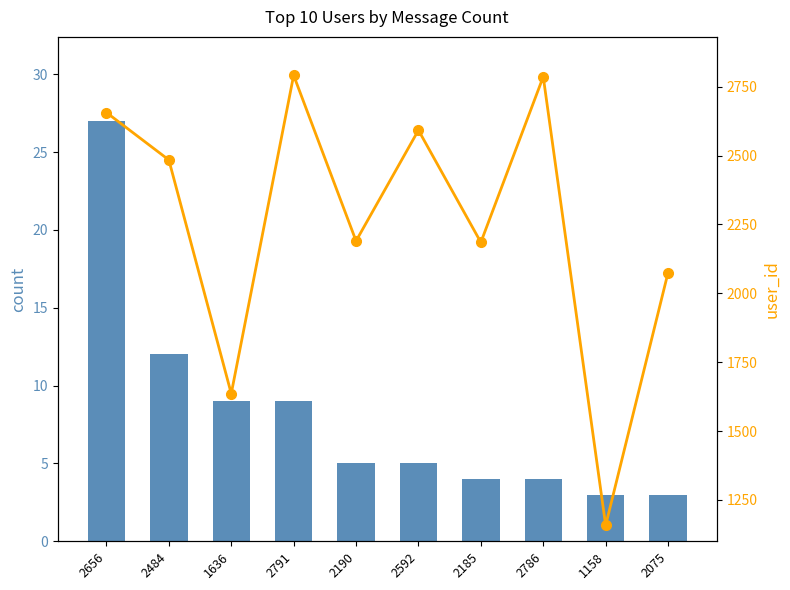

What is the greatest value displayed?

2791